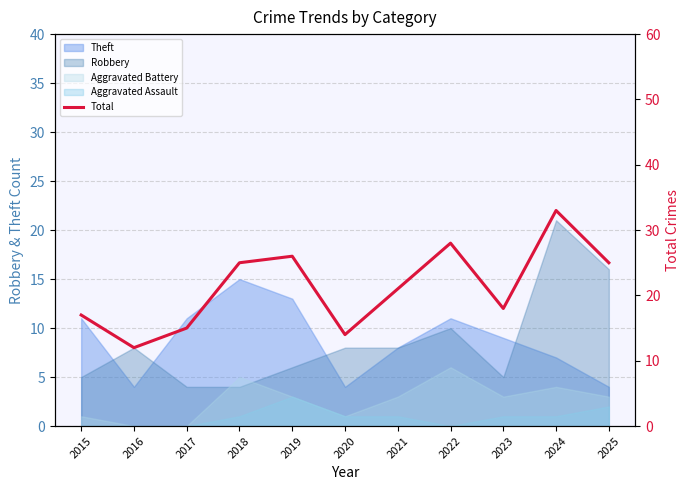

True or false: the data has more than 0 interior local peaks.

True